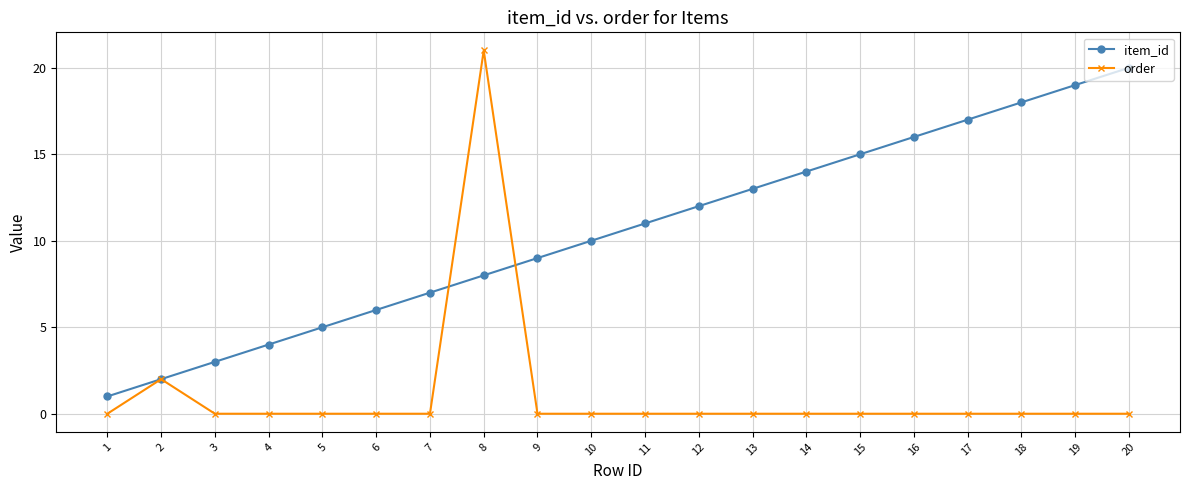

List the series in order of their overall mean, highest first.

item_id, order